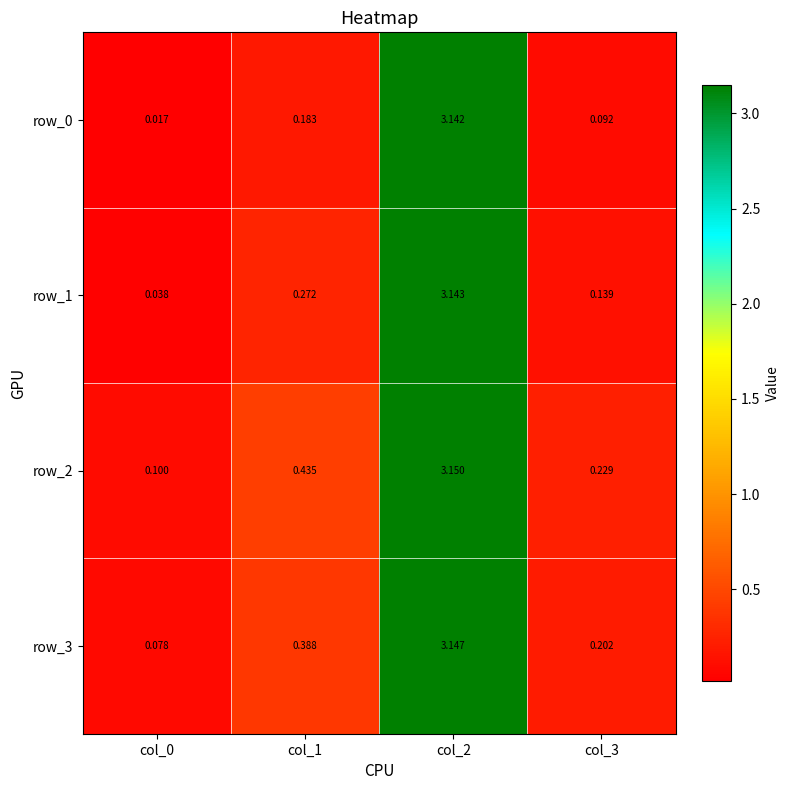

Between col_1 and col_2, which is larger?

col_2